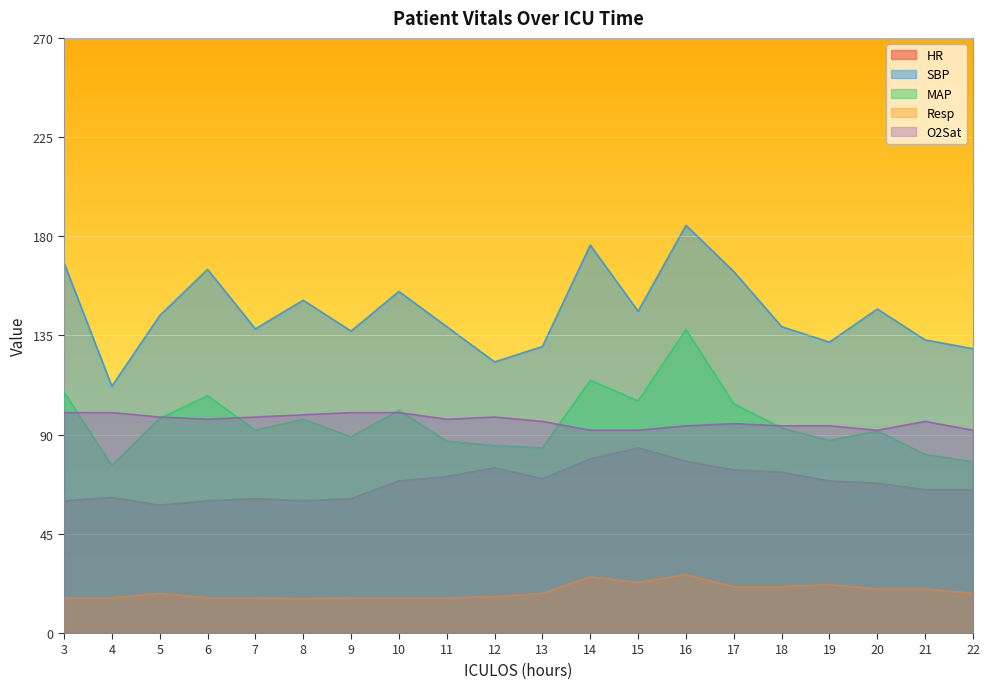

True or false: O2Sat and HR intersect in this chart.

False